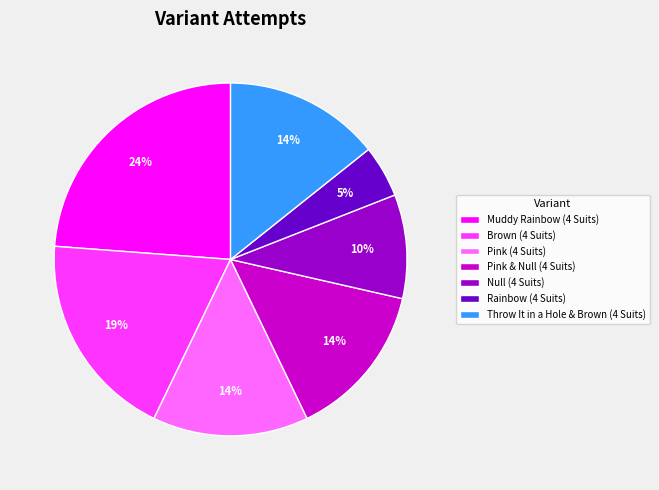

Approximately how many times larger is the value at Pink (4 Suits) compared to Muddy Rainbow (4 Suits)?

0.6